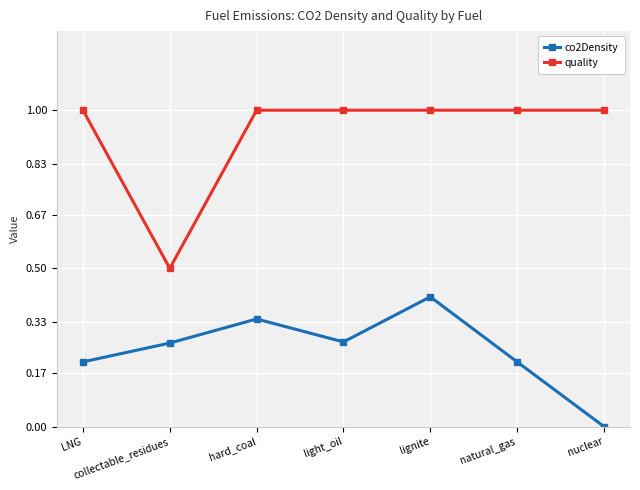

What are all the series names shown in the legend?

co2Density, quality